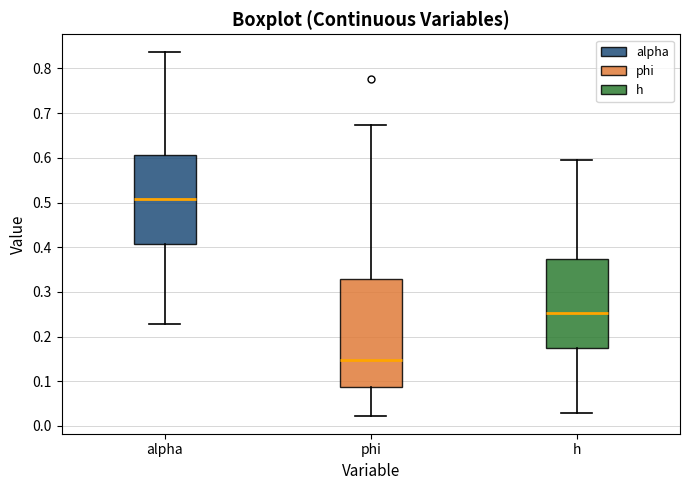

Which box is the tallest, from its lower edge to its upper edge?

phi